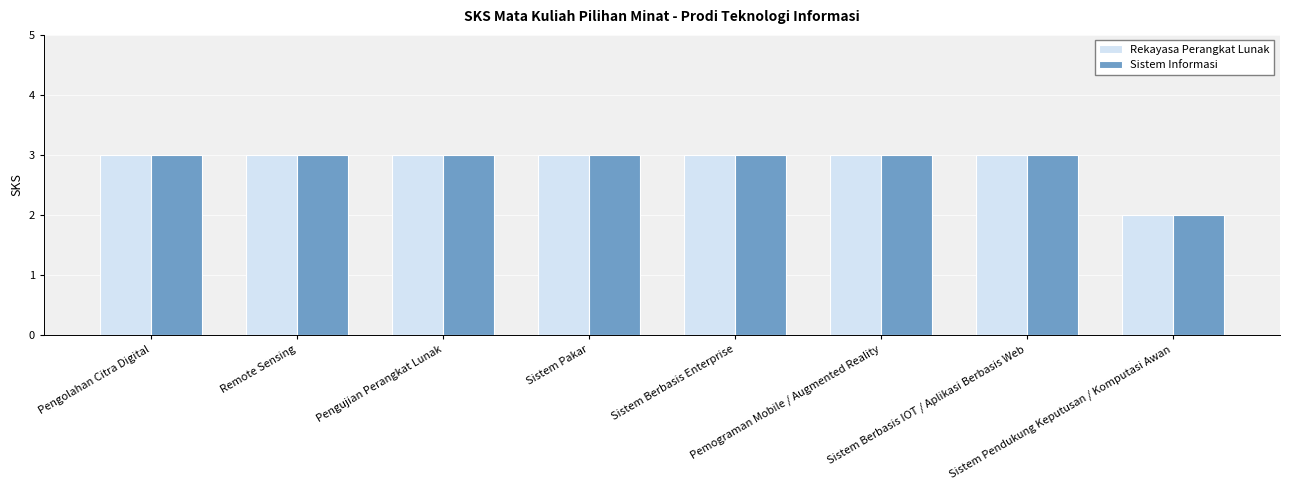

How many data points does each series have?

8